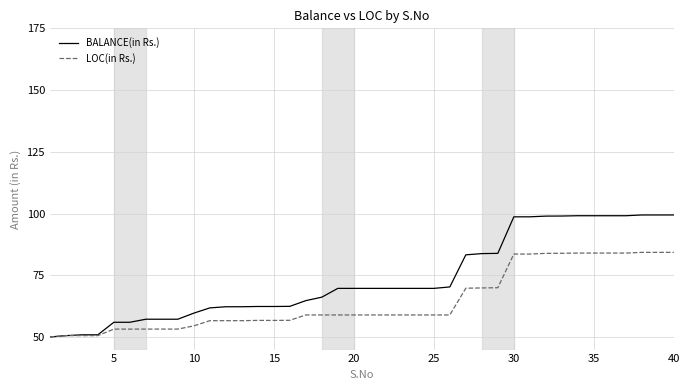

Rank the series by their maximum value, from highest to lowest.

BALANCE(in Rs.), LOC(in Rs.)